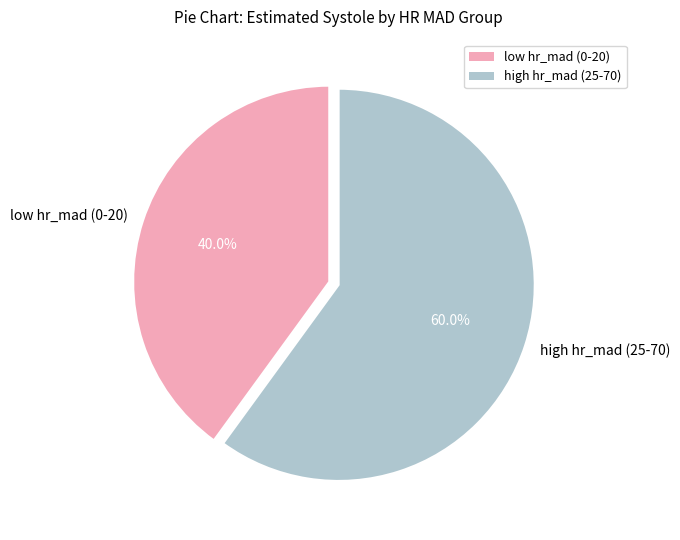

Rank the categories by value from lowest to highest.

low hr_mad (0-20), high hr_mad (25-70)